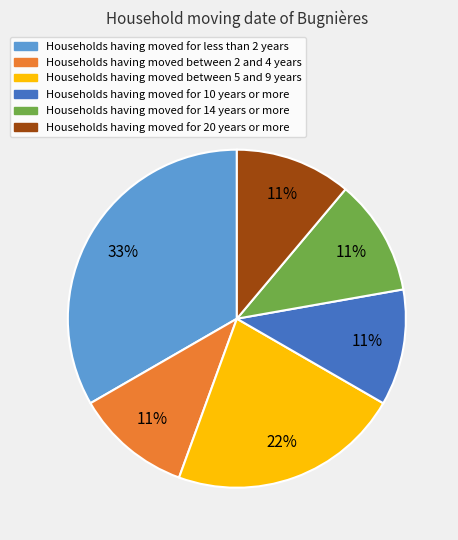

Does any single category account for the majority?

No